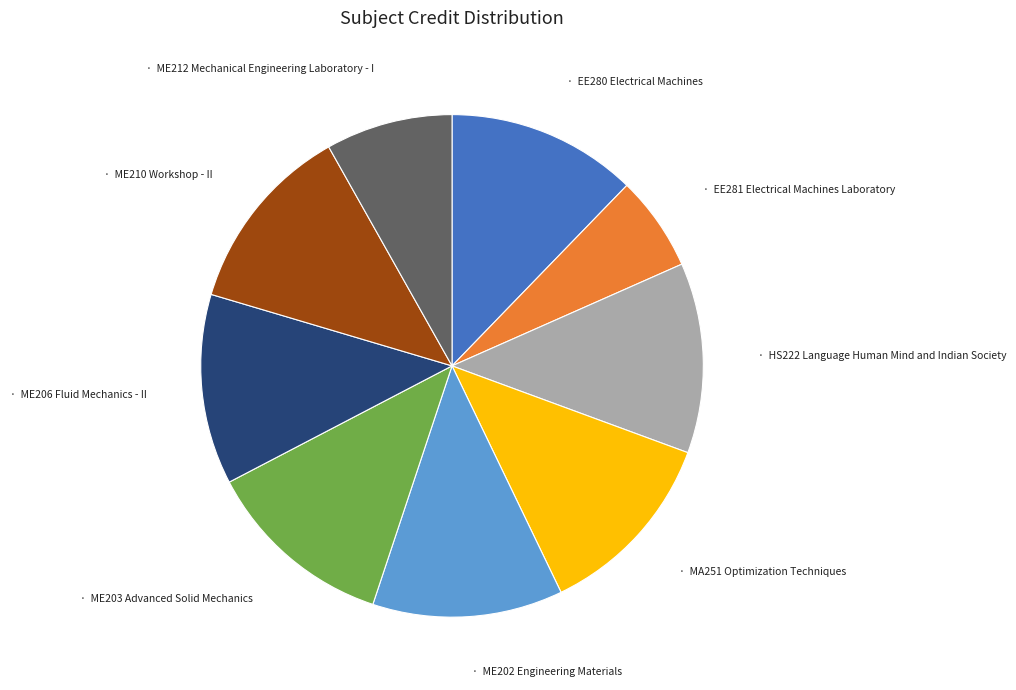

Does any single category account for the majority?

No